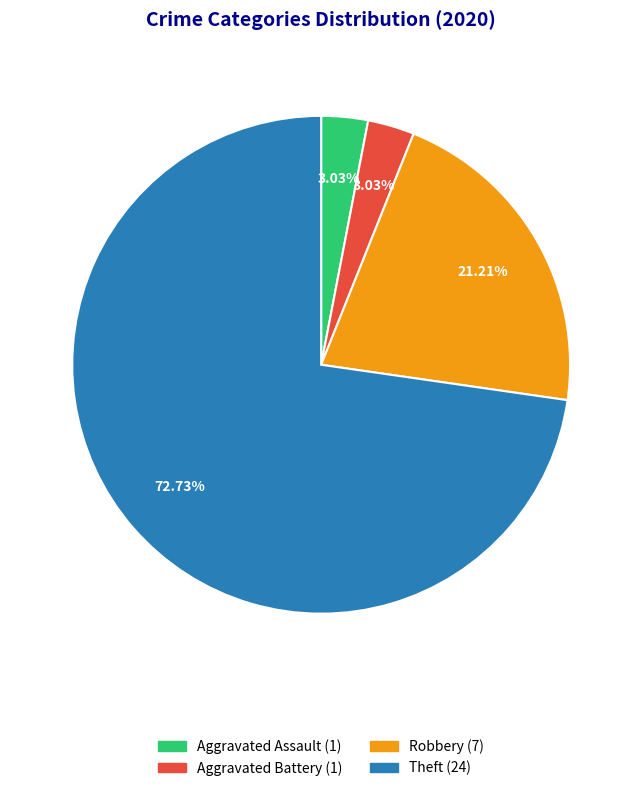

Count the number of slices in the pie.

4